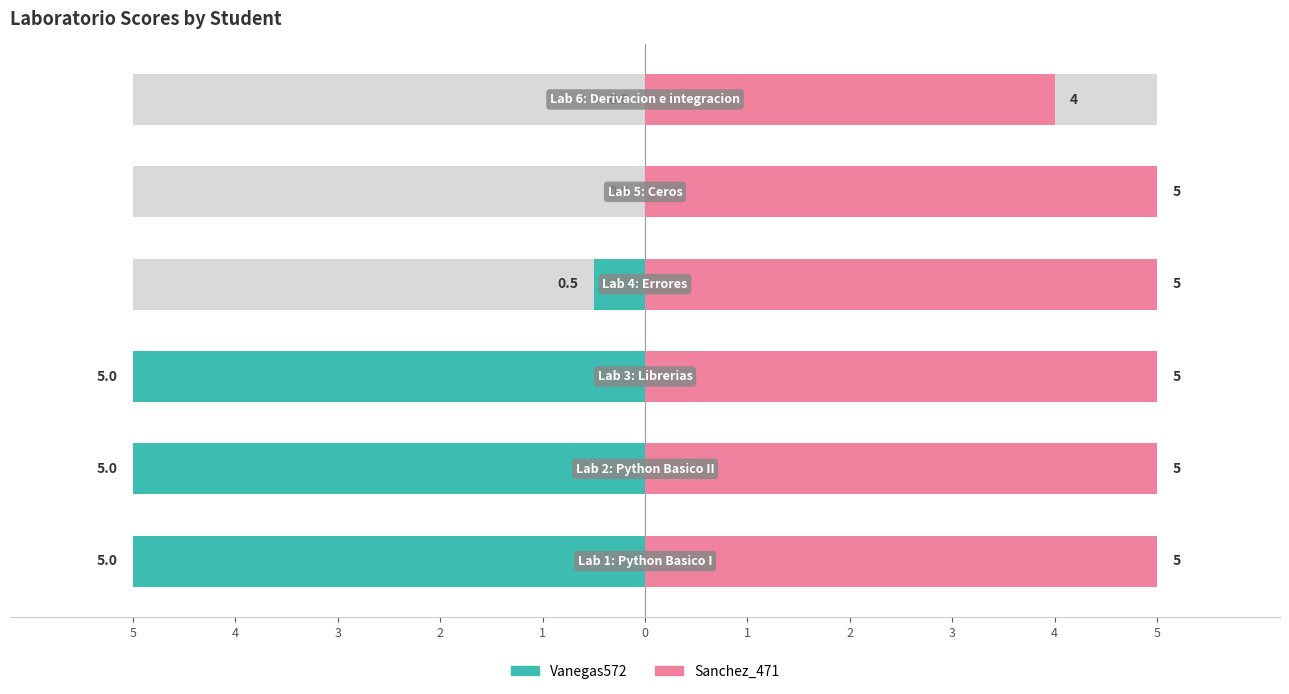

At 0, list the series in order from smallest to largest.

Vanegas572, Sanchez_471